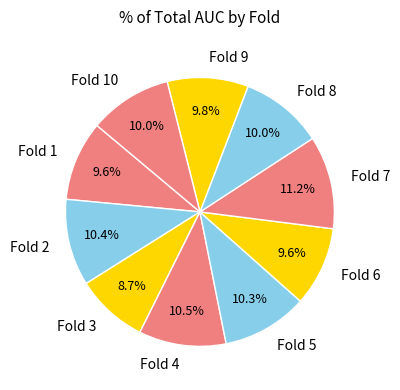

True or false: Fold 9 accounts for 18% of the total.

False